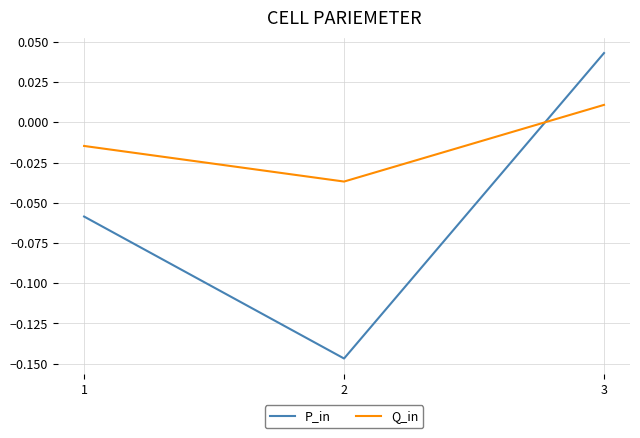

Which series has the largest total across all categories?

Q_in